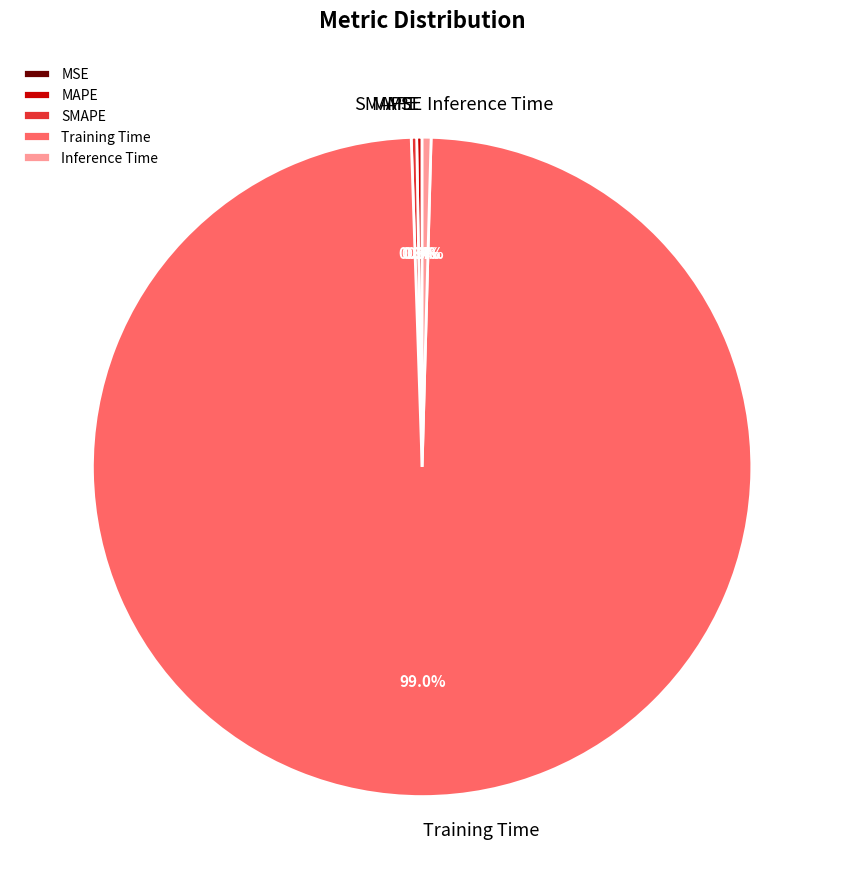

What percentage is NOT represented by Training Time?

1.0%